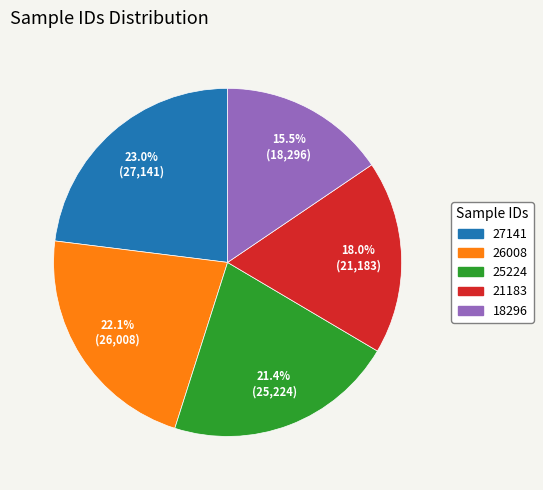

Is there any slice that represents more than half of the pie?

No